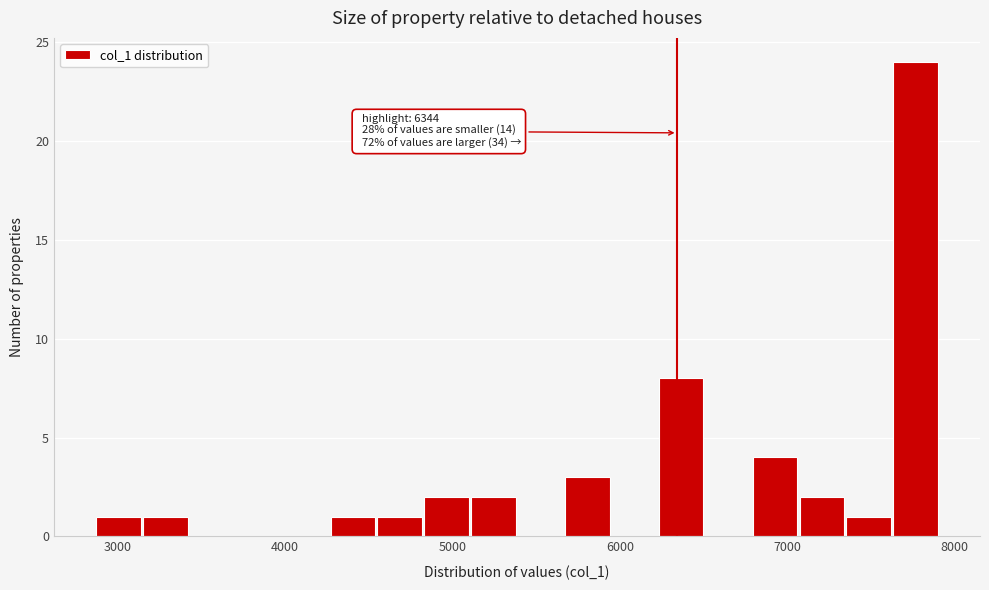

Around what value on the x-axis is the tallest bar? Give the approximate position of its centre, as read against the axis.

7800